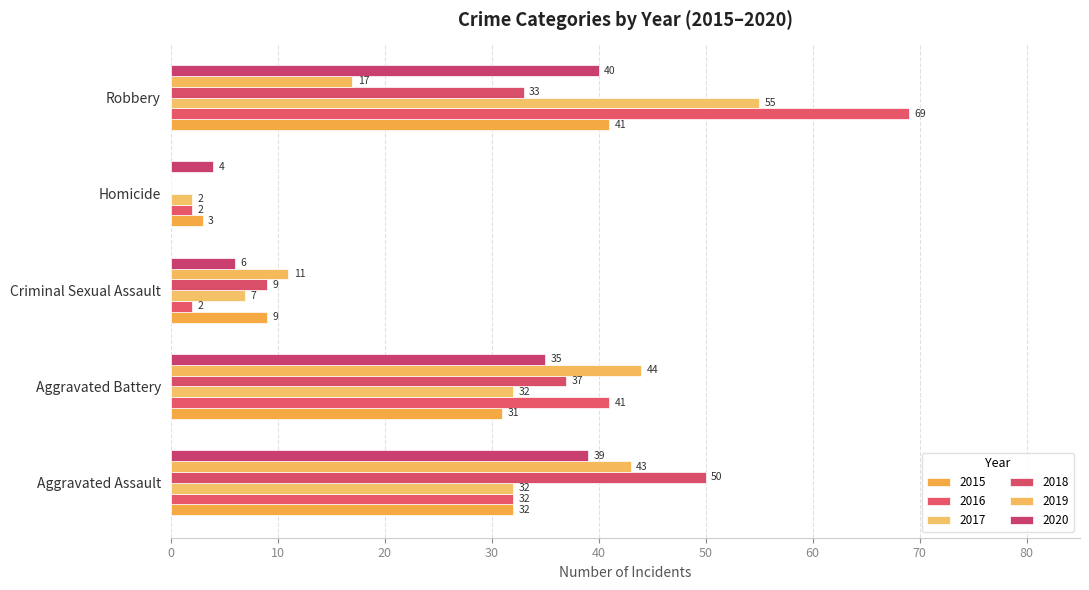

True or false: 2019 has a value of -27 at Homicide.

False